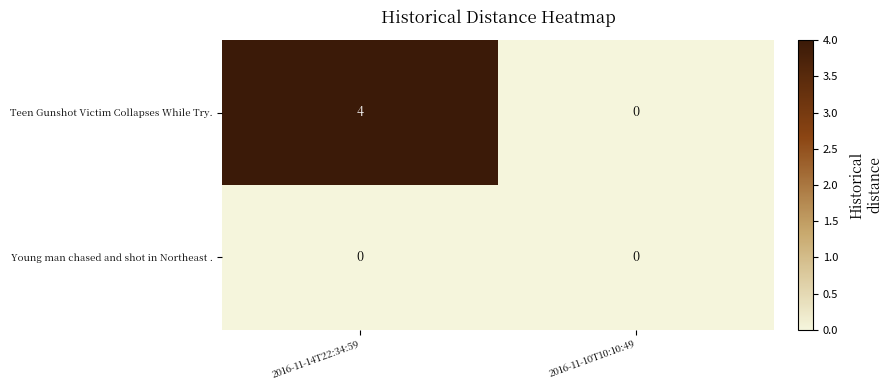

List the series in order of their overall mean, lowest first.

Young man chased and shot in Northeast ., Teen Gunshot Victim Collapses While Try.